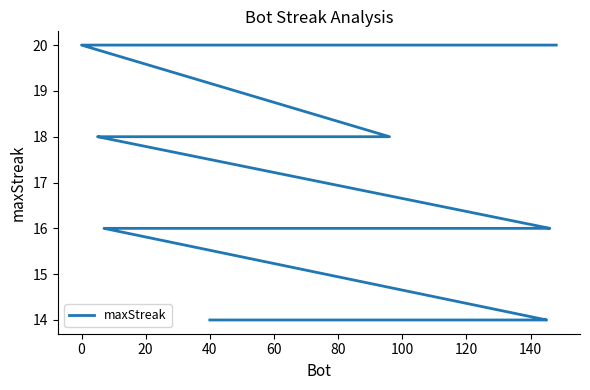

The value at 40 is 23. True or false?

False